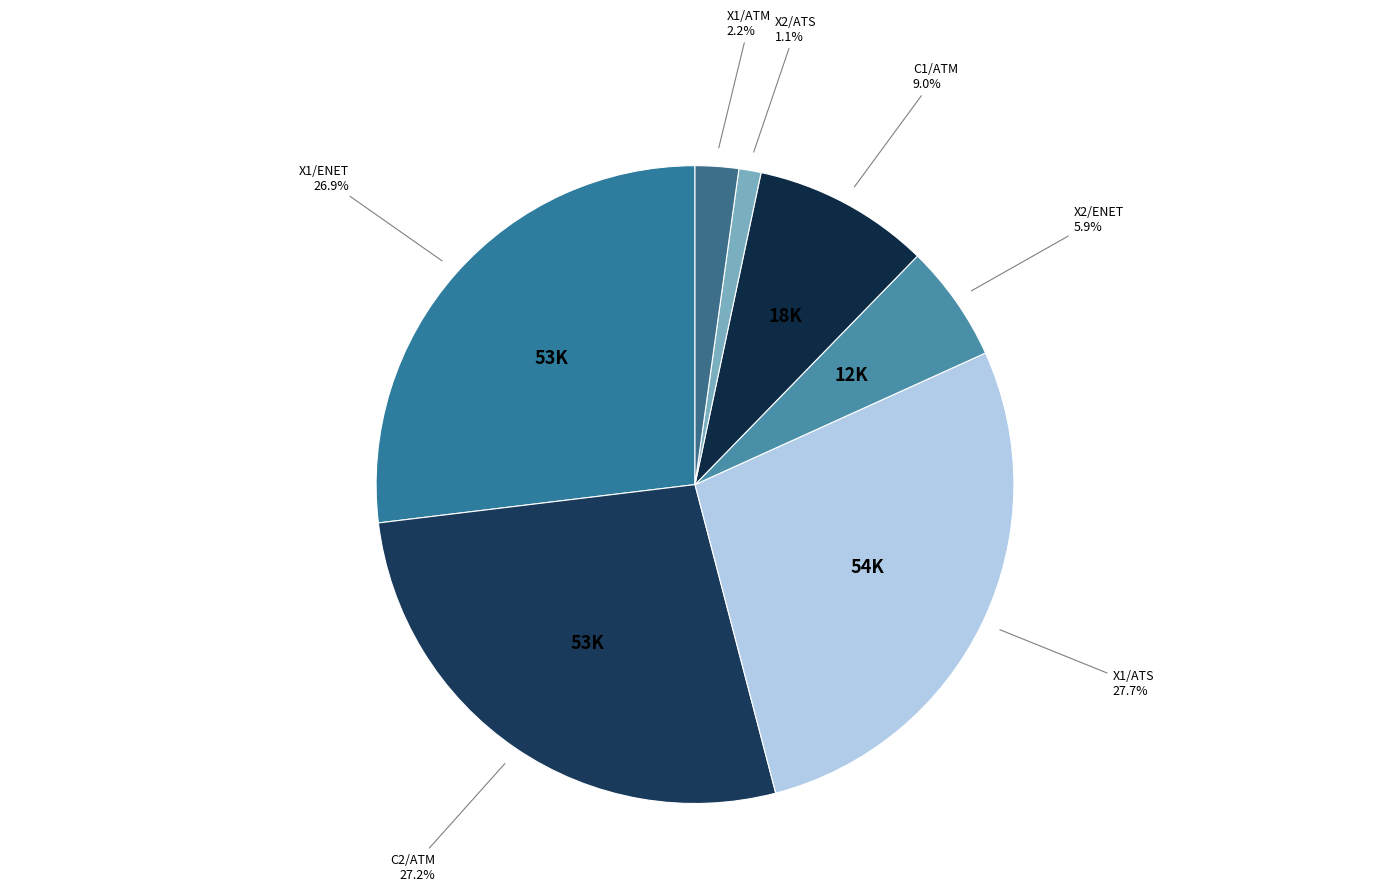

Count the number of slices in the pie.

7